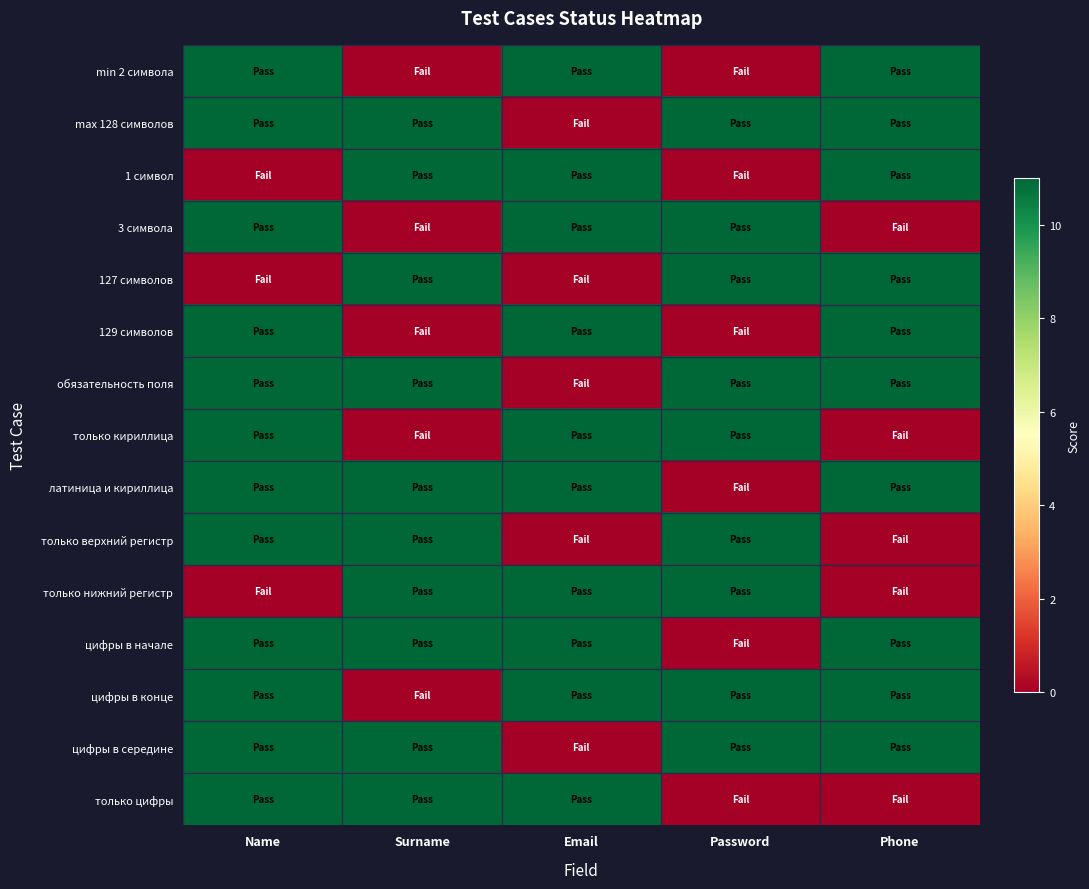

Reading right to left, extract all data points from this chart.

min 2 символа: Phone=11	Password=0	Email=11	Surname=0	Name=11
max 128 символов: Phone=11	Password=11	Email=0	Surname=11	Name=11
1 символ: Phone=11	Password=0	Email=11	Surname=11	Name=0
3 символа: Phone=0	Password=11	Email=11	Surname=0	Name=11
127 символов: Phone=11	Password=11	Email=0	Surname=11	Name=0
129 символов: Phone=11	Password=0	Email=11	Surname=0	Name=11
обязательность поля: Phone=11	Password=11	Email=0	Surname=11	Name=11
только кириллица: Phone=0	Password=11	Email=11	Surname=0	Name=11
латиница и кириллица: Phone=11	Password=0	Email=11	Surname=11	Name=11
только верхний регистр: Phone=0	Password=11	Email=0	Surname=11	Name=11
только нижний регистр: Phone=0	Password=11	Email=11	Surname=11	Name=0
цифры в начале: Phone=11	Password=0	Email=11	Surname=11	Name=11
цифры в конце: Phone=11	Password=11	Email=11	Surname=0	Name=11
цифры в середине: Phone=11	Password=11	Email=0	Surname=11	Name=11
только цифры: Phone=0	Password=0	Email=11	Surname=11	Name=11